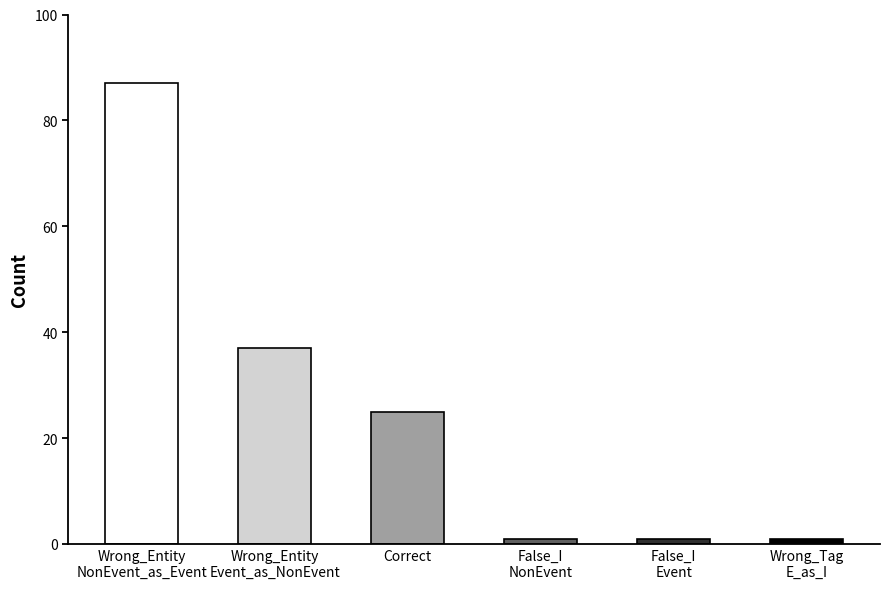

What is the change in value from Wrong_Entity
NonEvent_as_Event to Correct?

-62